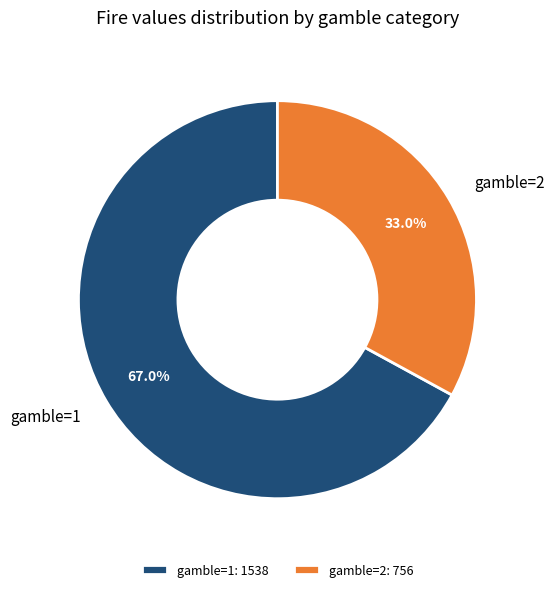

How many slices are in this pie chart?

2